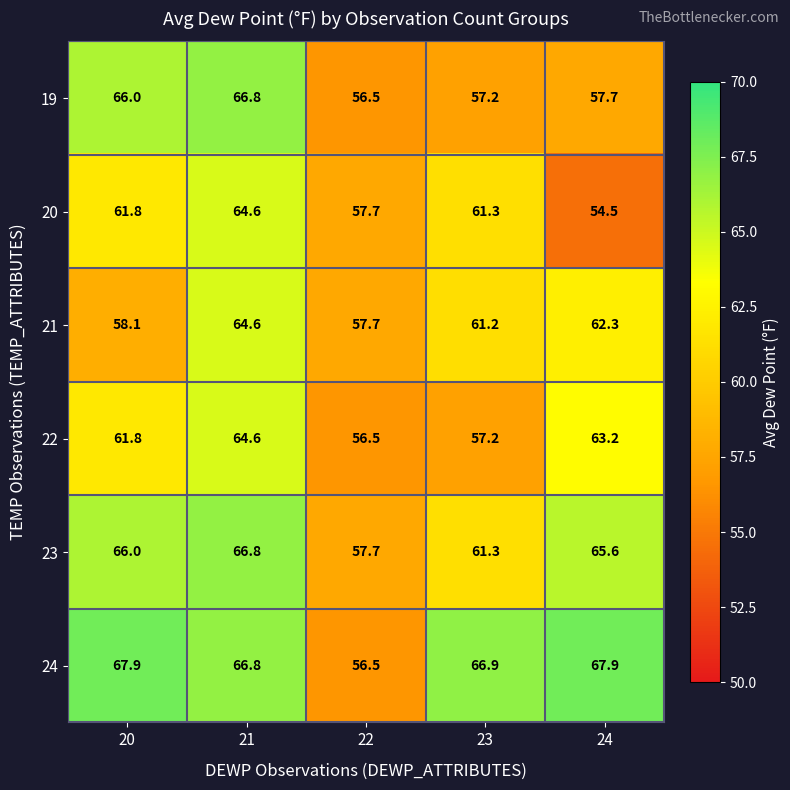

The 22 series shows 23.5 at 22. True or false?

False